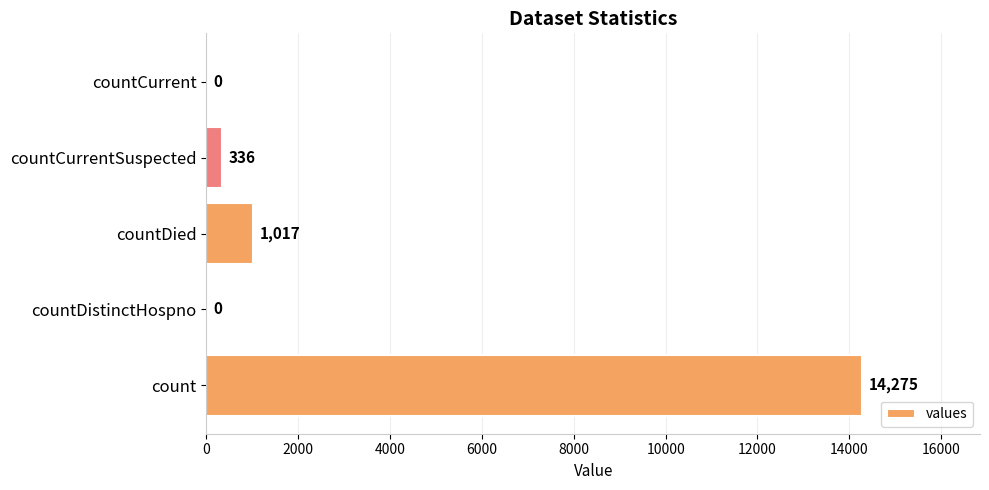

What value does the data have at count, to the nearest 10?

14280